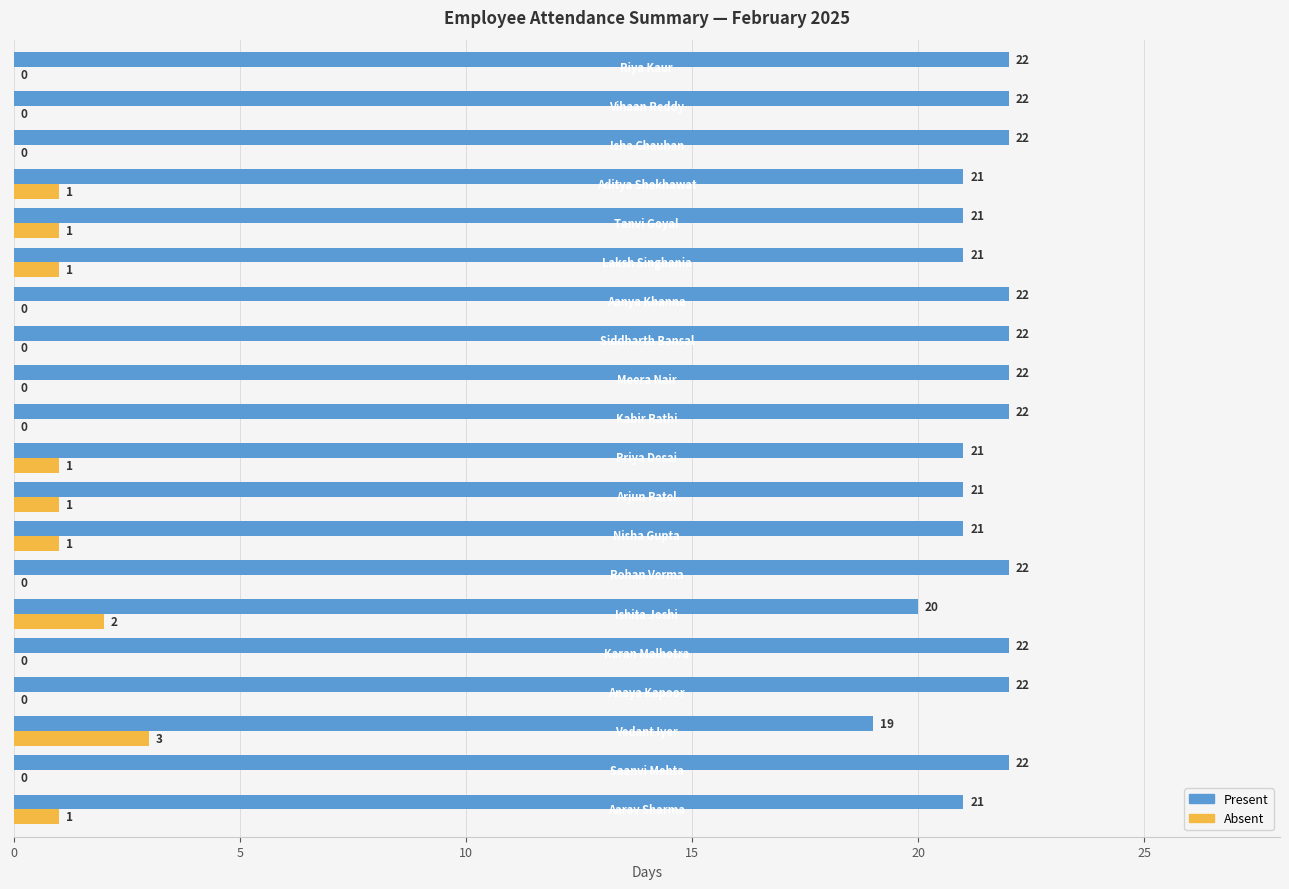

How many Present values are between 21 and 22?

18